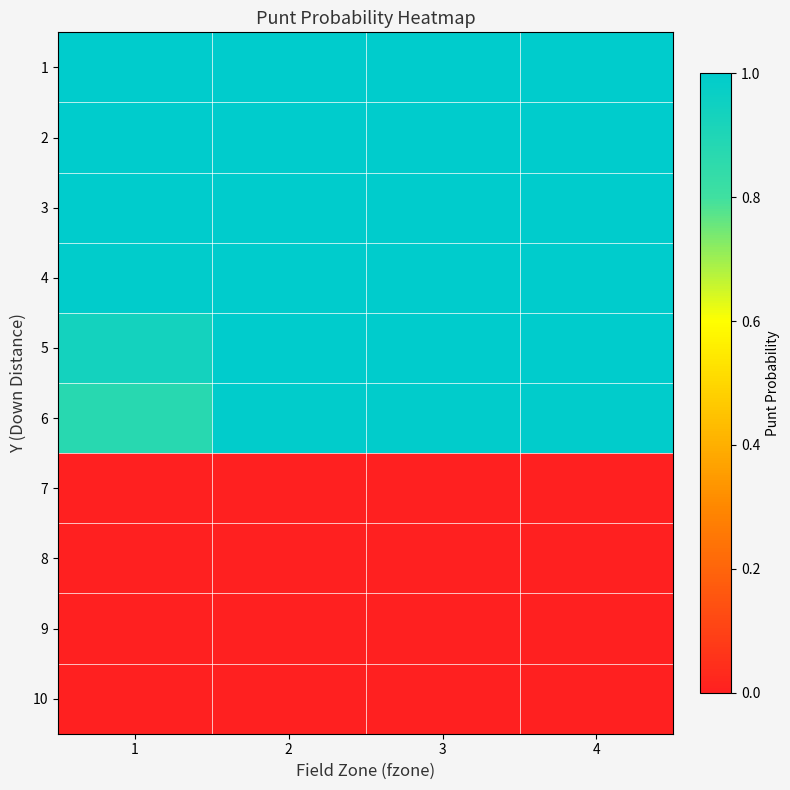

What is the difference between the highest and lowest values at 4?

1.0